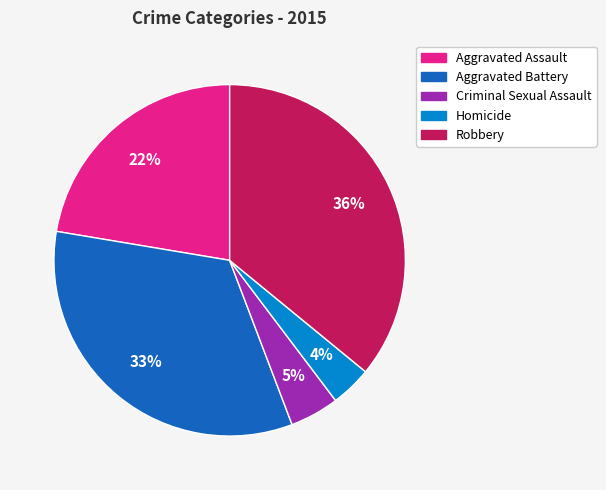

To the nearest percent, what portion does Homicide represent?

4%